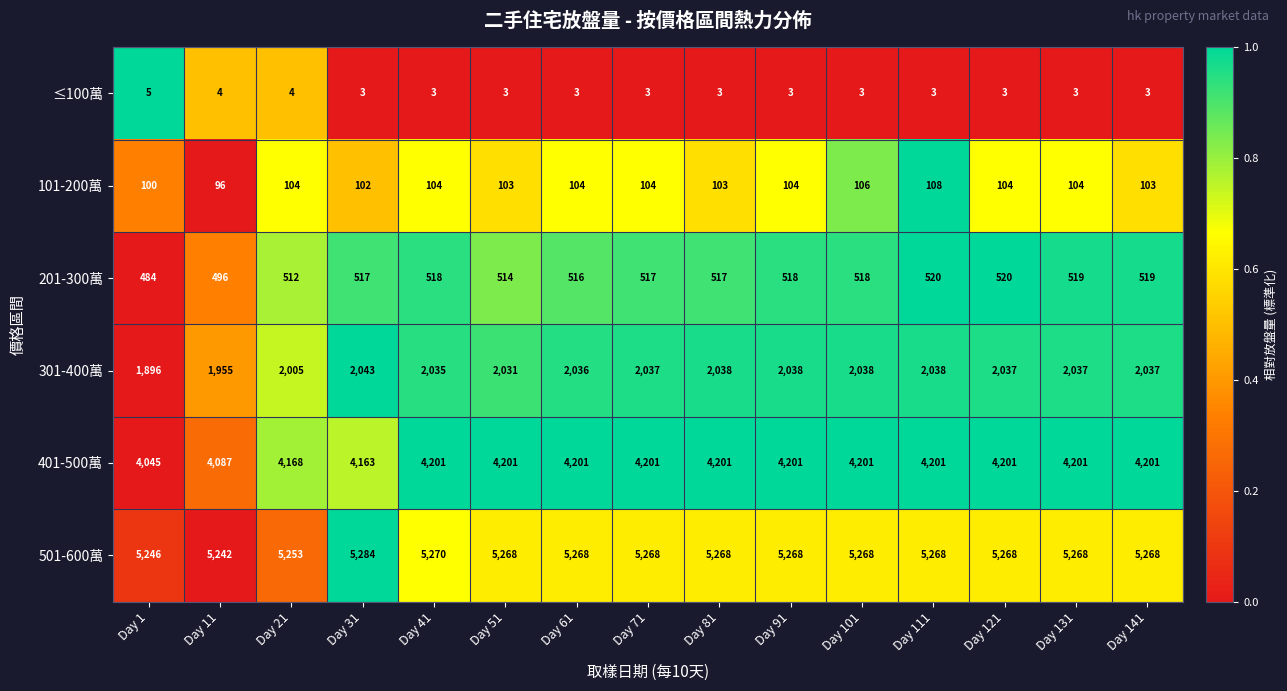

At which label is 201-300萬 closest to 502?

Day 11